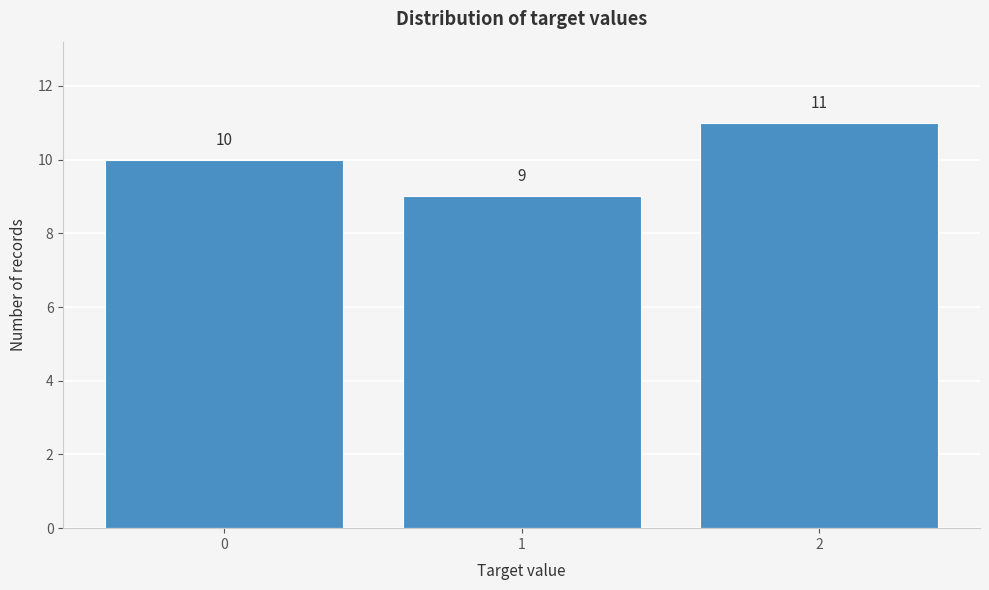

Reading left to right, extract all data points from this chart.

0=10	1=9	2=11